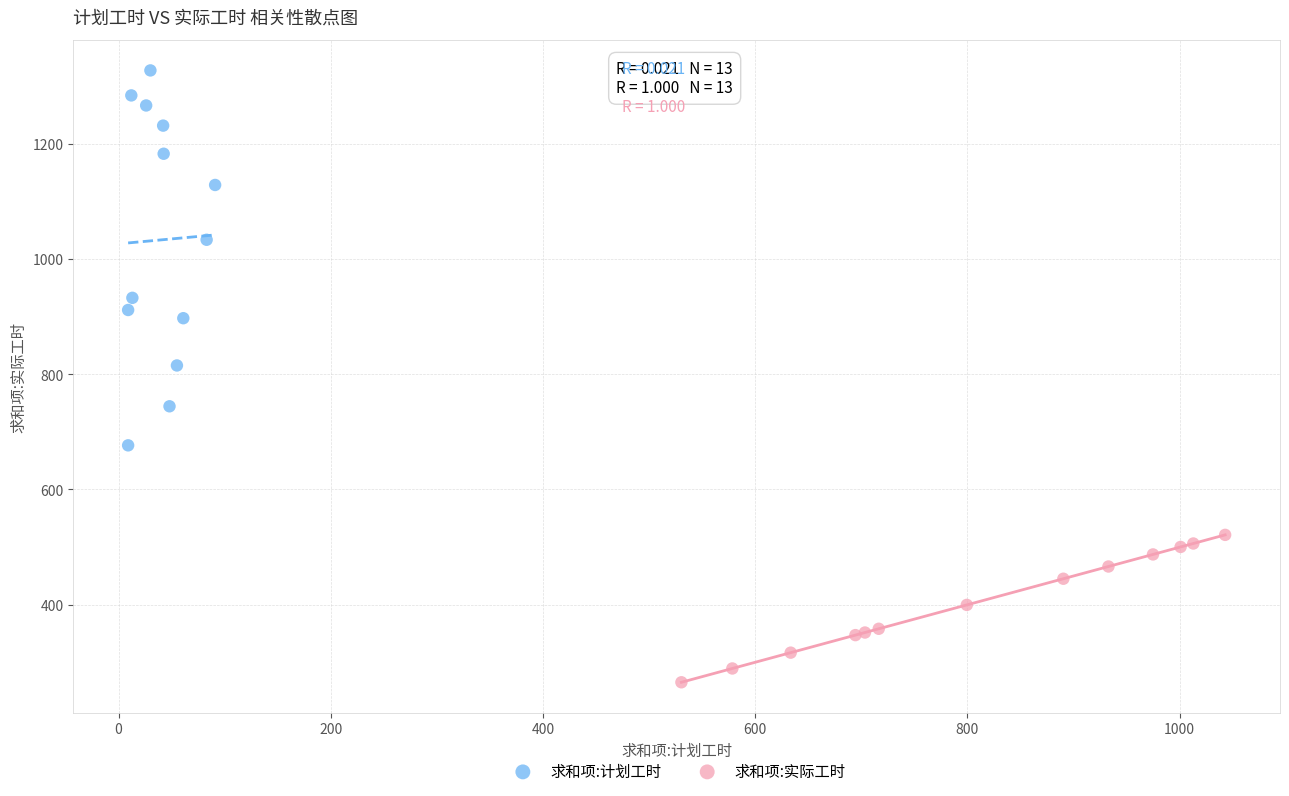

Which series contains the lowest Y value?

求和项:实际工时